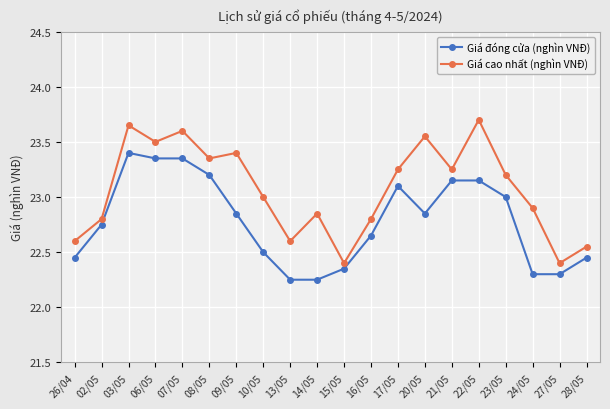

What is the greatest value displayed?

23.7